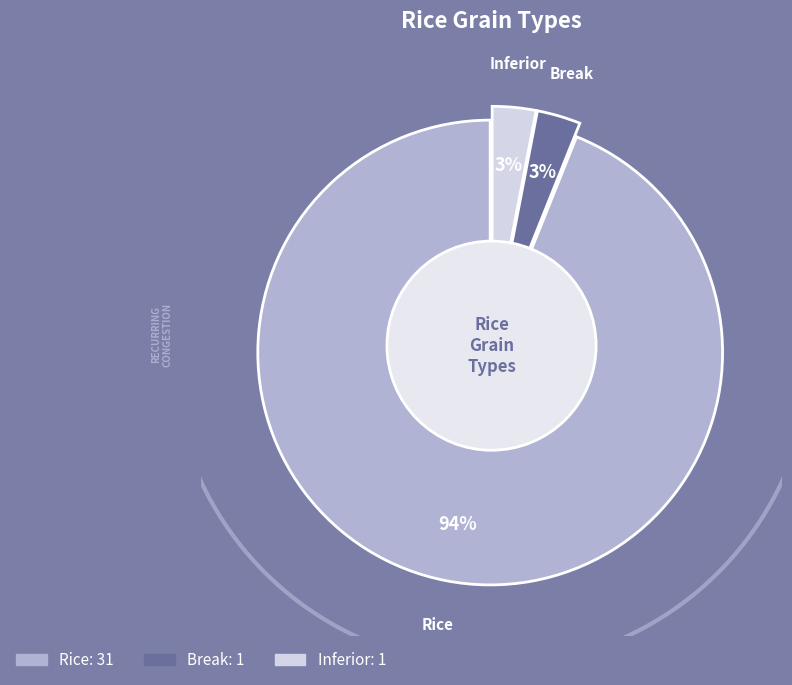

Which category has the smallest portion of the pie?

Break